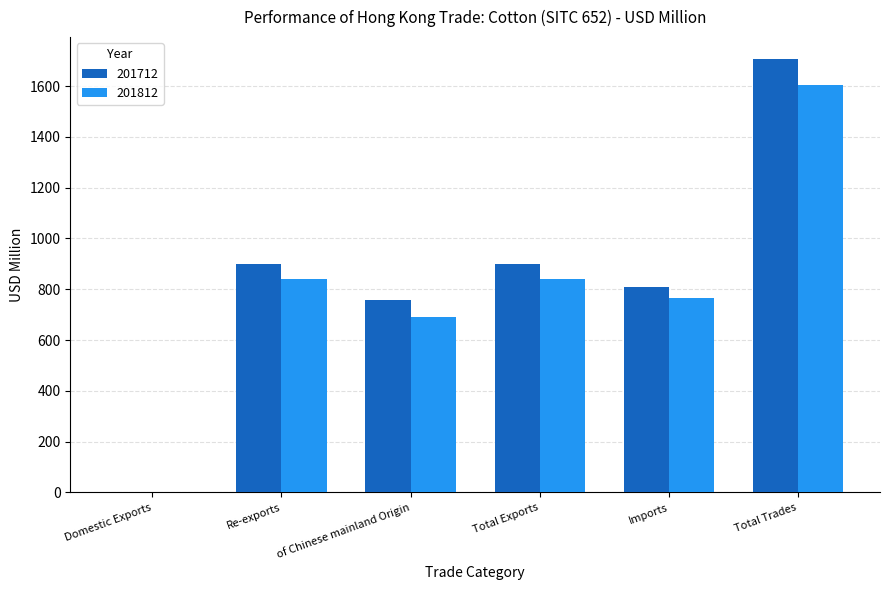

Is it true that 201812 equals 838.6 at Re-exports?

True